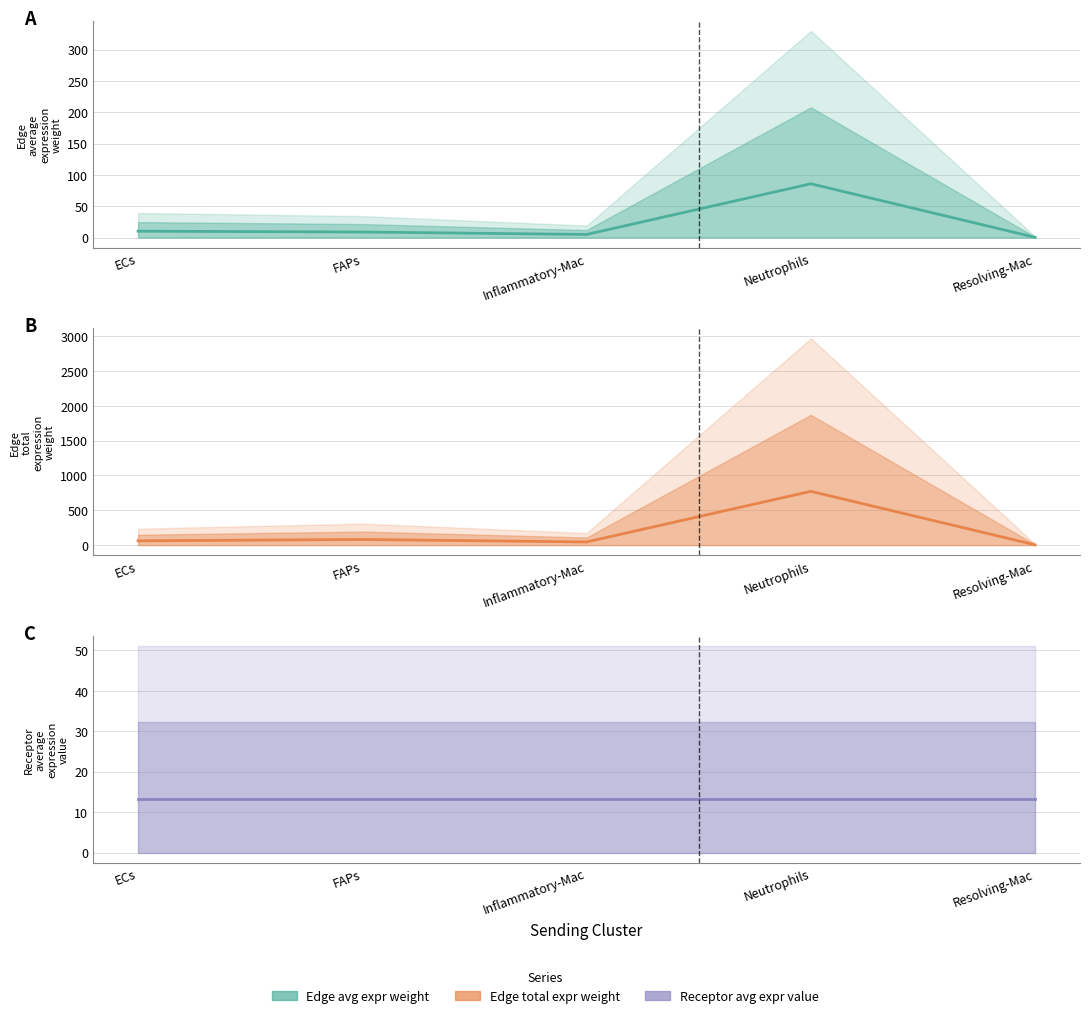

Where is the first local minimum for Edge total expression weight?

Inflammatory-Mac